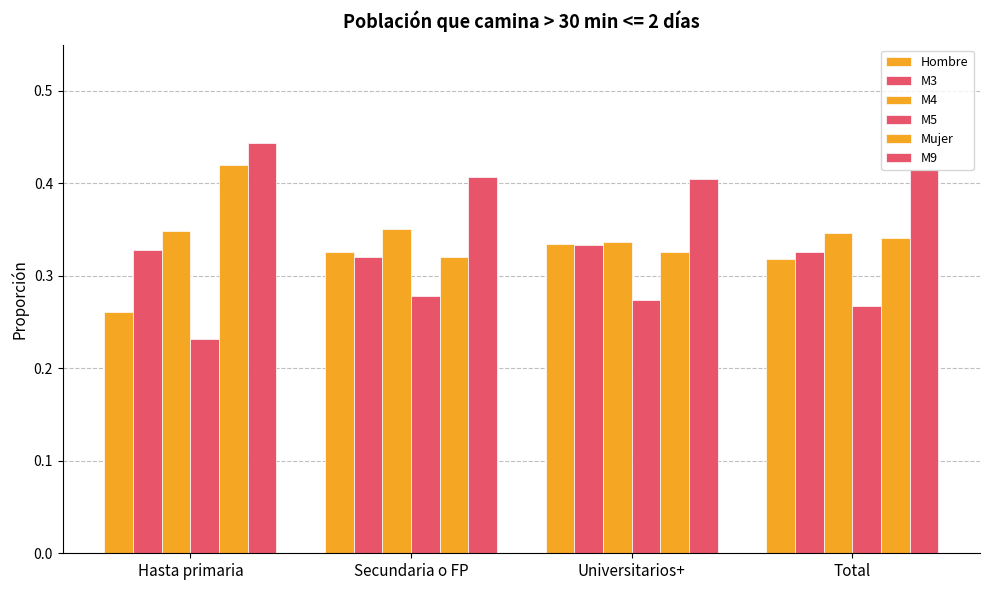

What is the label of the 3rd bar from the left?

Universitarios+